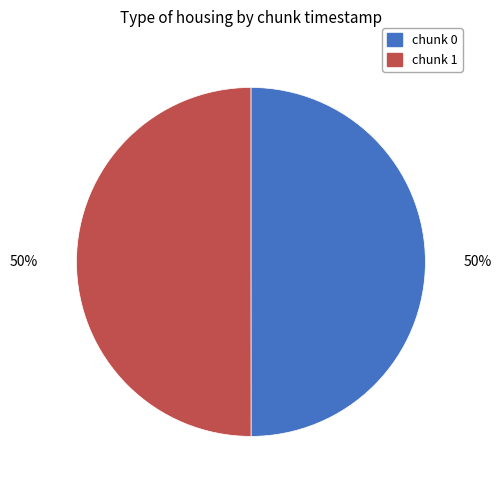

What is the ratio of the value at chunk 1 to the value at chunk 0?

1.0